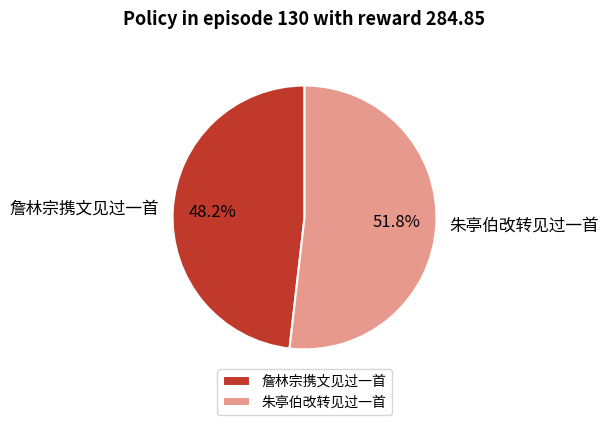

Which category has the biggest portion of the pie?

朱亭伯改转见过一首